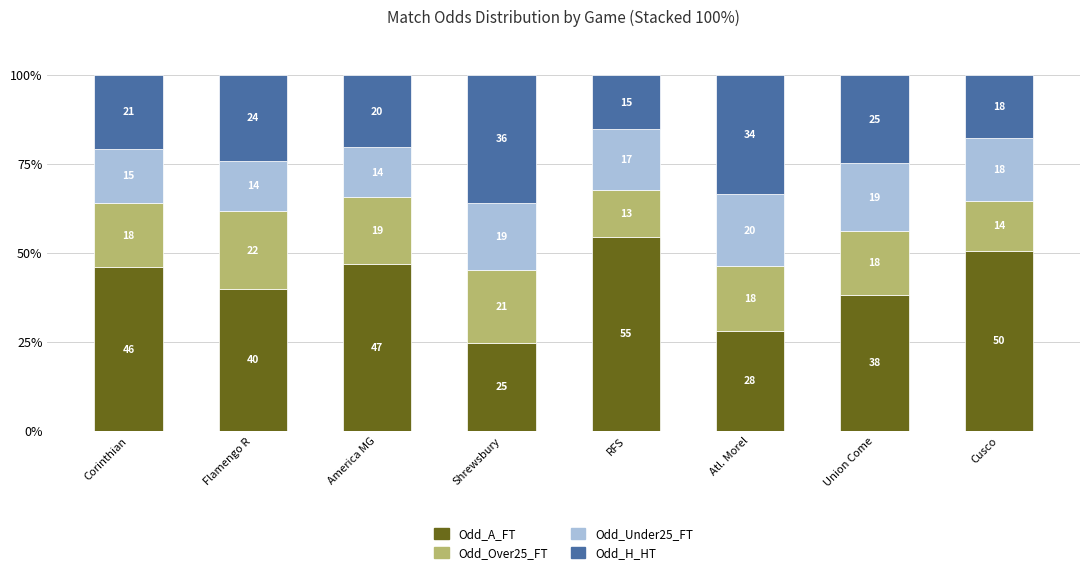

What is the maximum value for Odd_A_FT?

54.5